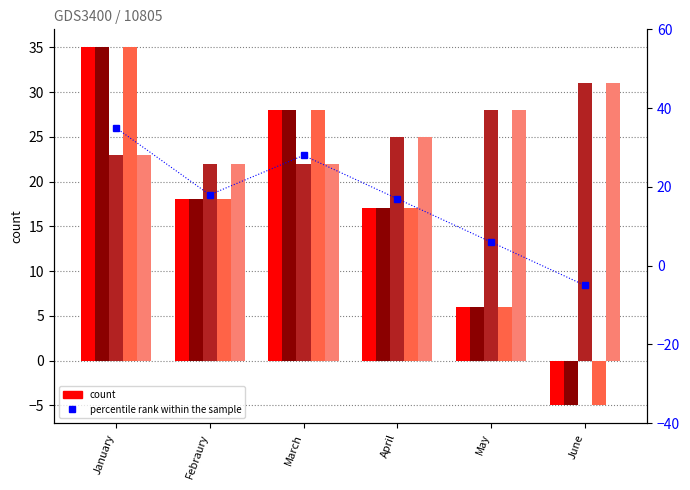

Are the bars grouped side by side (vs. stacked)?

Yes